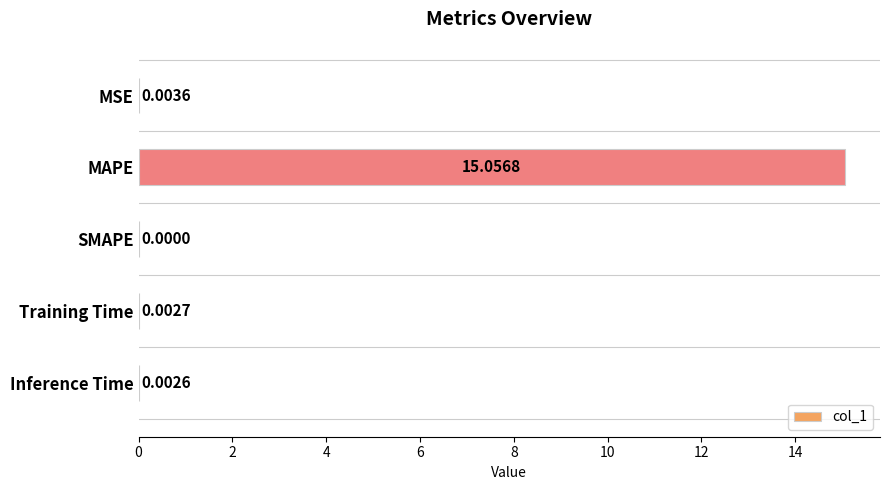

Between SMAPE and MSE, which is larger?

MSE